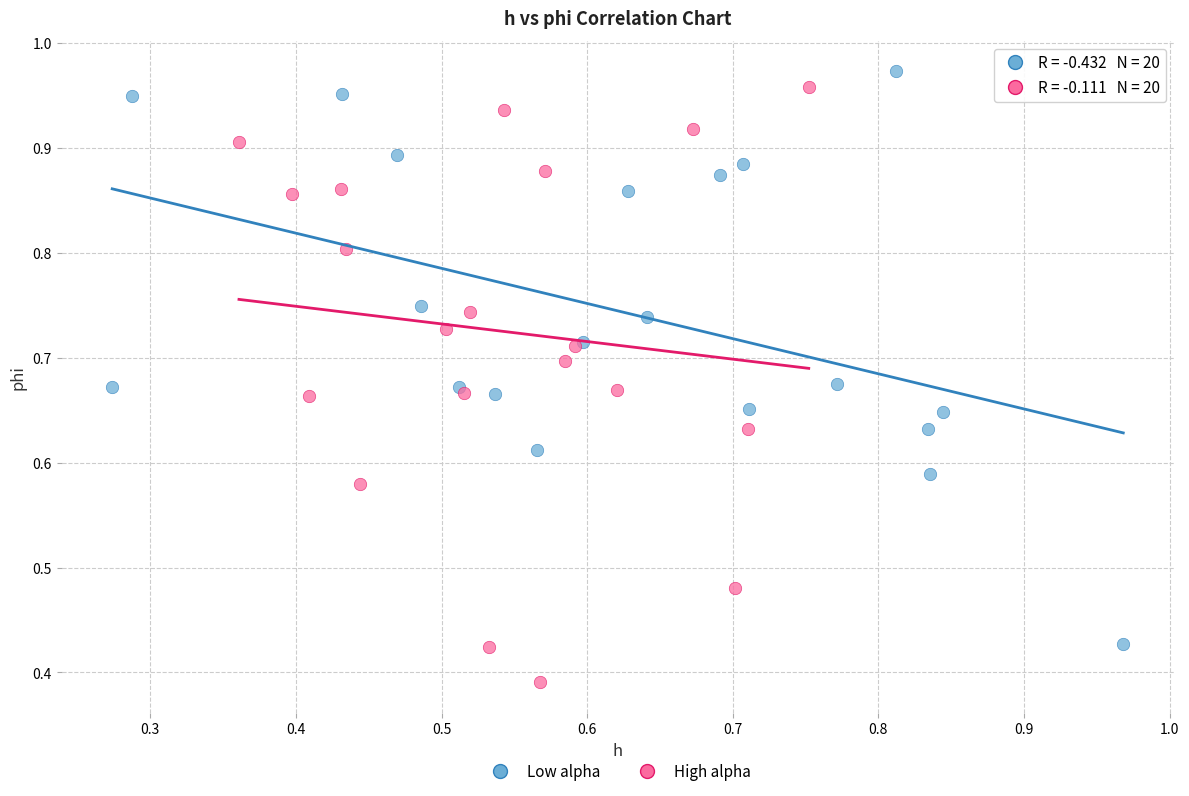

What are all the series names shown in the legend?

Low alpha, High alpha